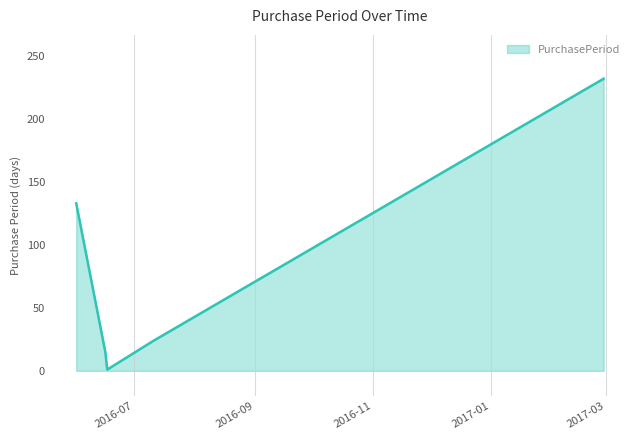

What is the difference between the maximum and minimum values?

231